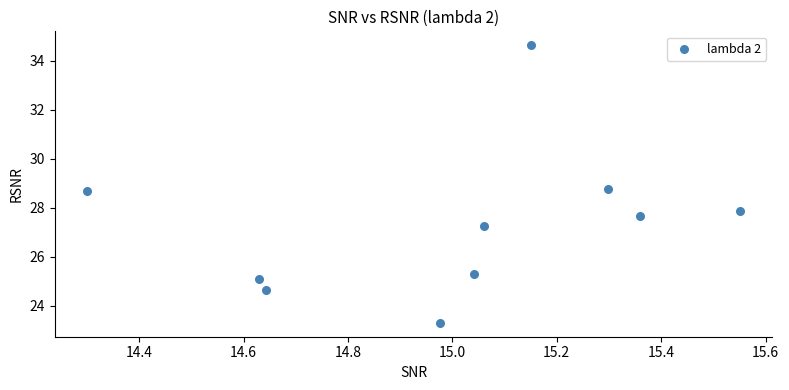

What is the average X value?

15.0